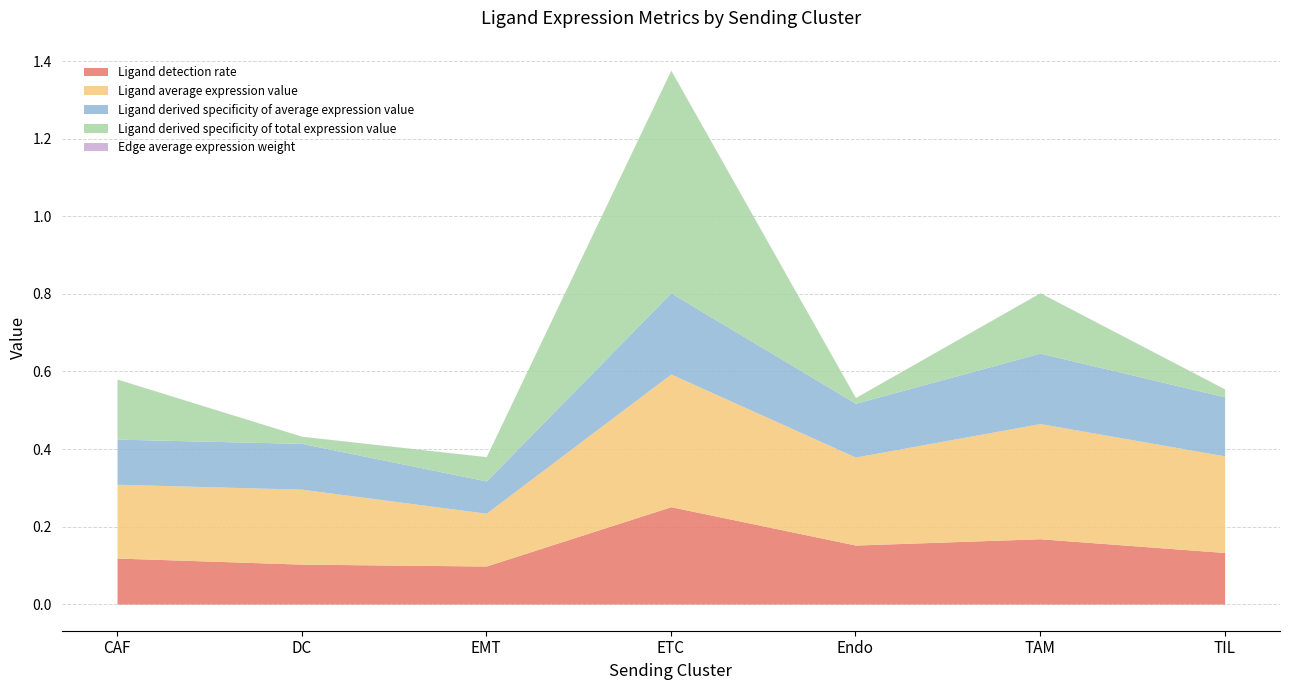

Which category has the highest value in the Ligand derived specificity of total expression value series?

ETC